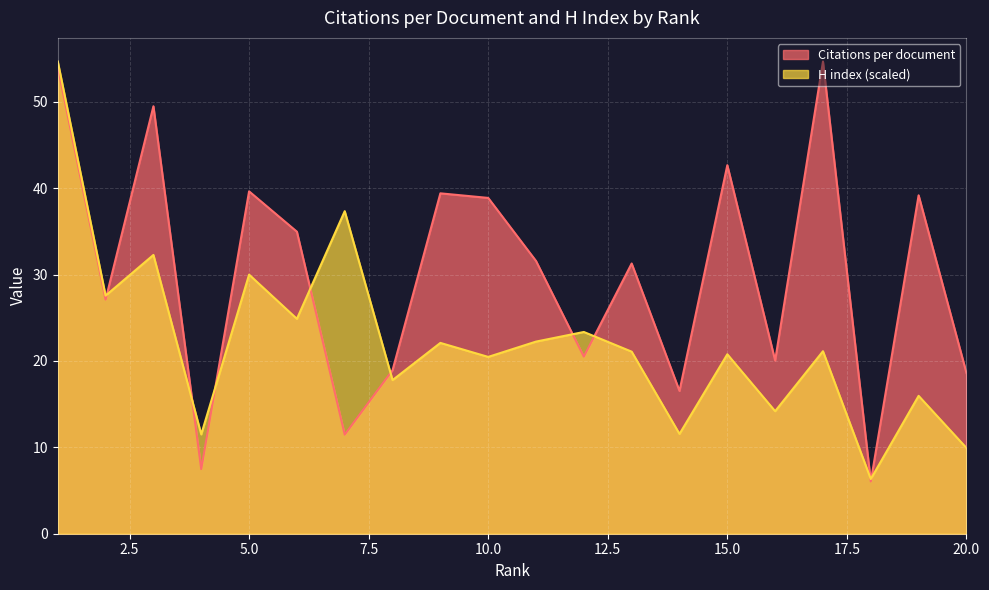

What is the sum of all H index values?

445.0